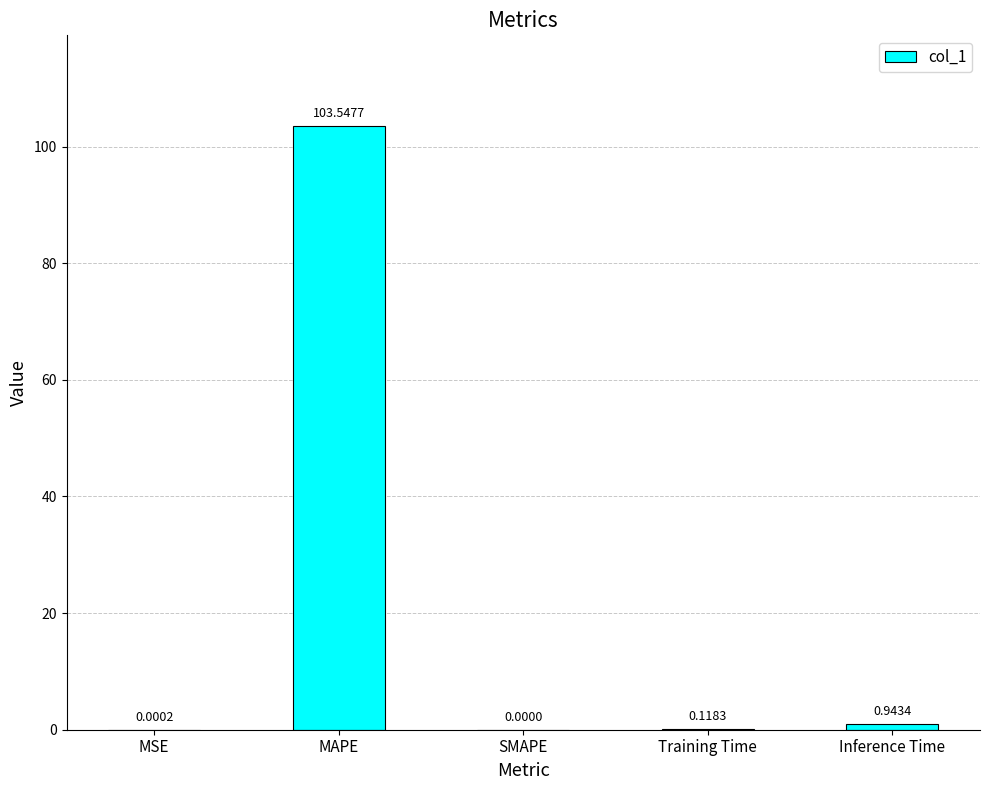

How many categories are shown in the chart?

5